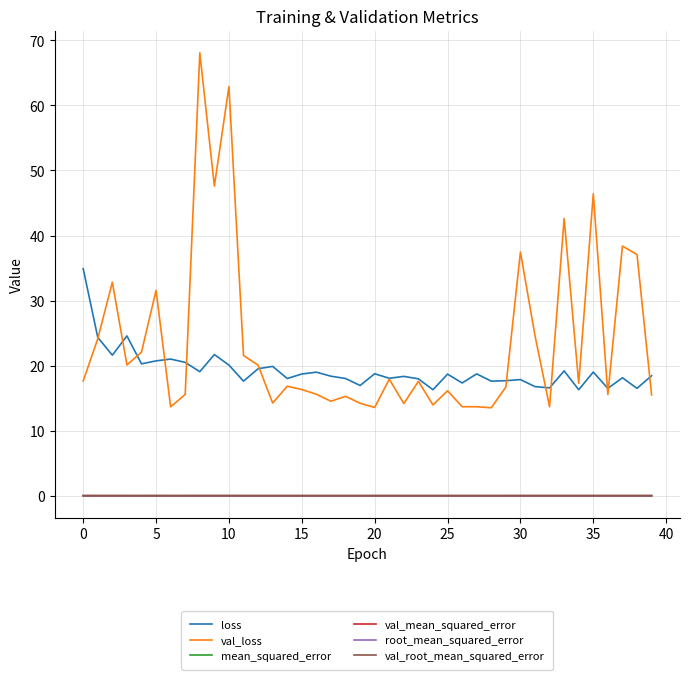

Which series has the widest spread of values?

val_loss